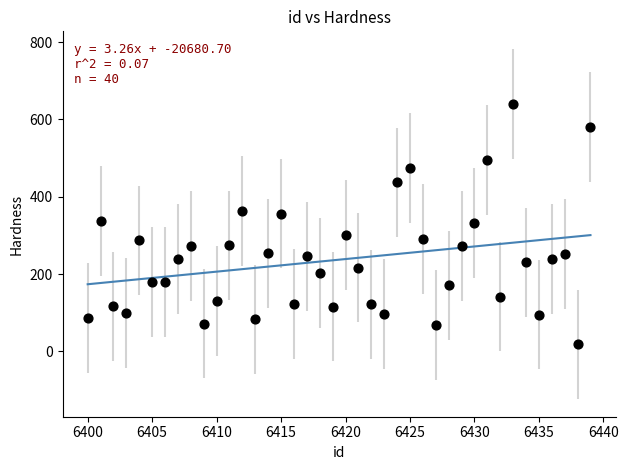

What is the range of Y values (max minus min)?

622.5